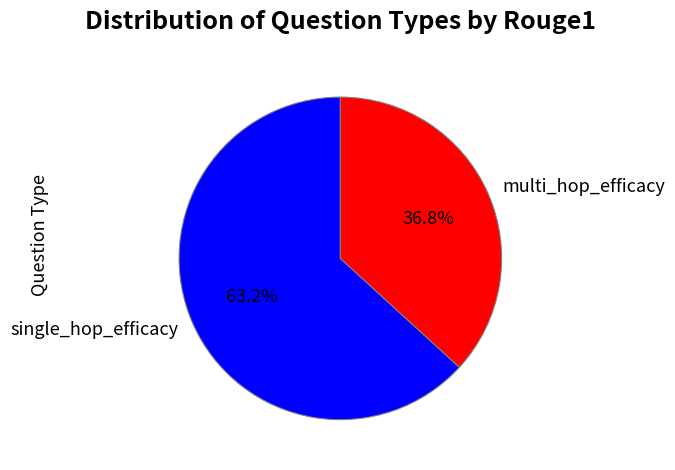

Which has a higher value, single_hop_efficacy or multi_hop_efficacy?

single_hop_efficacy